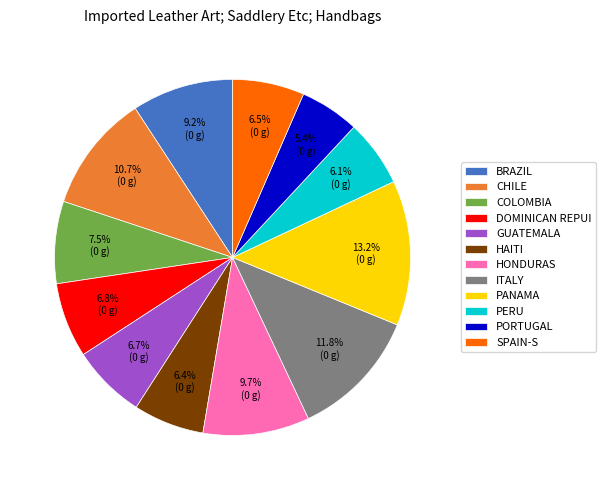

Which category has the biggest portion of the pie?

PANAMA